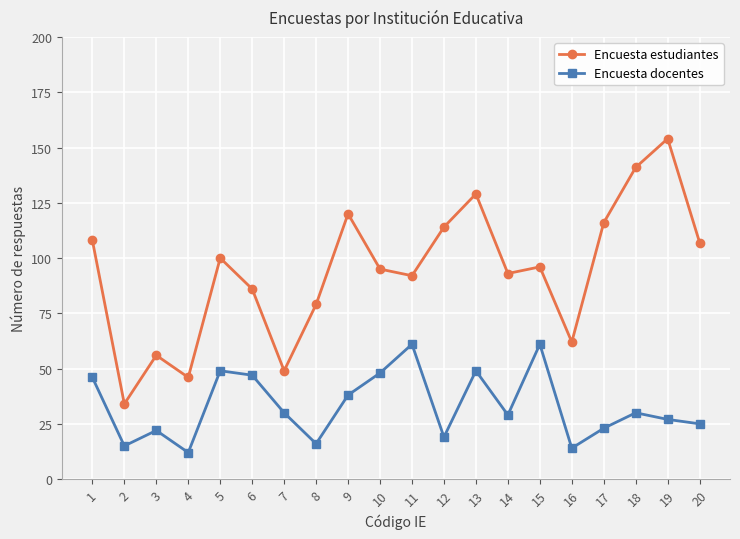

Rank the series at 14 from lowest to highest value.

Encuesta docentes, Encuesta estudiantes